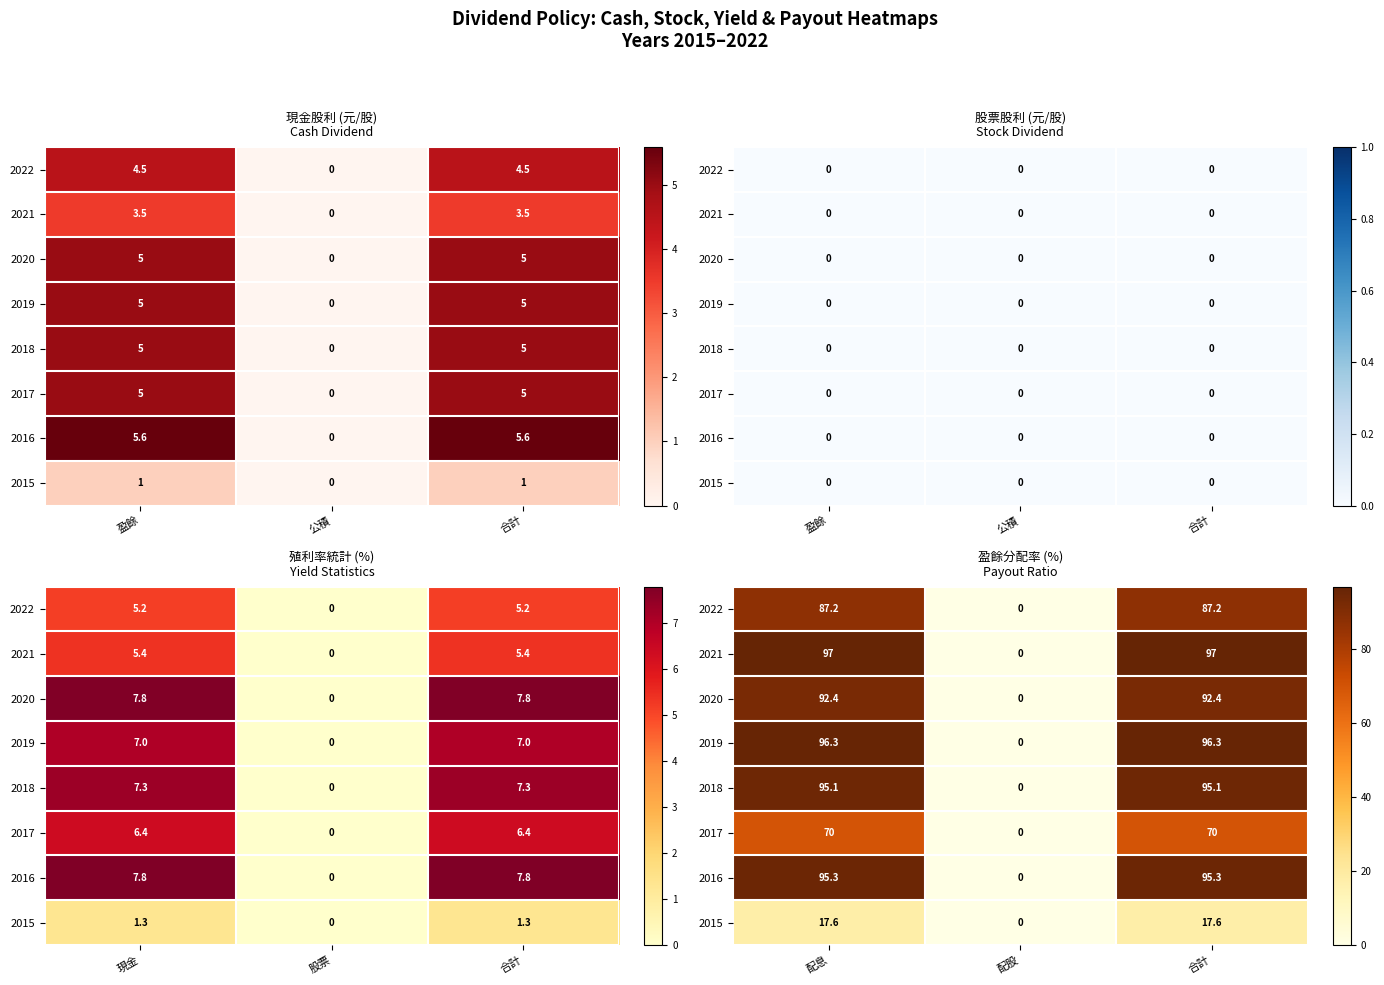

Between 盈餘 and 合計, which is larger?

盈餘